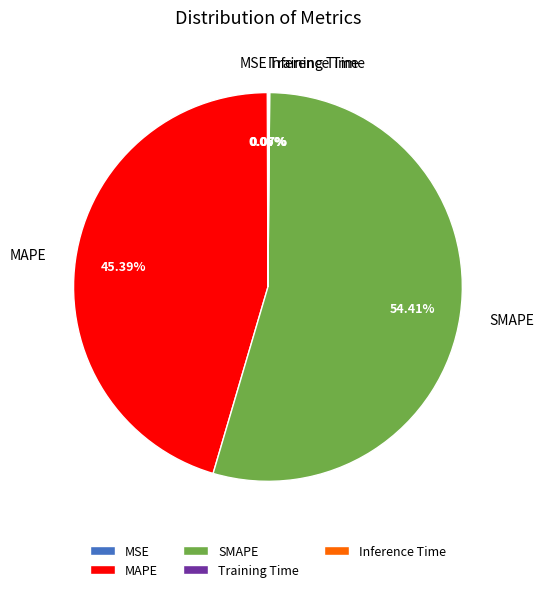

To the nearest percent, what is the average slice percentage?

20%